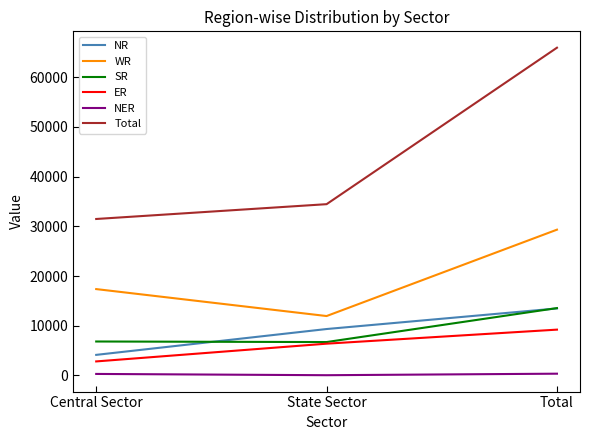

What is the highest value of the NER series?

356